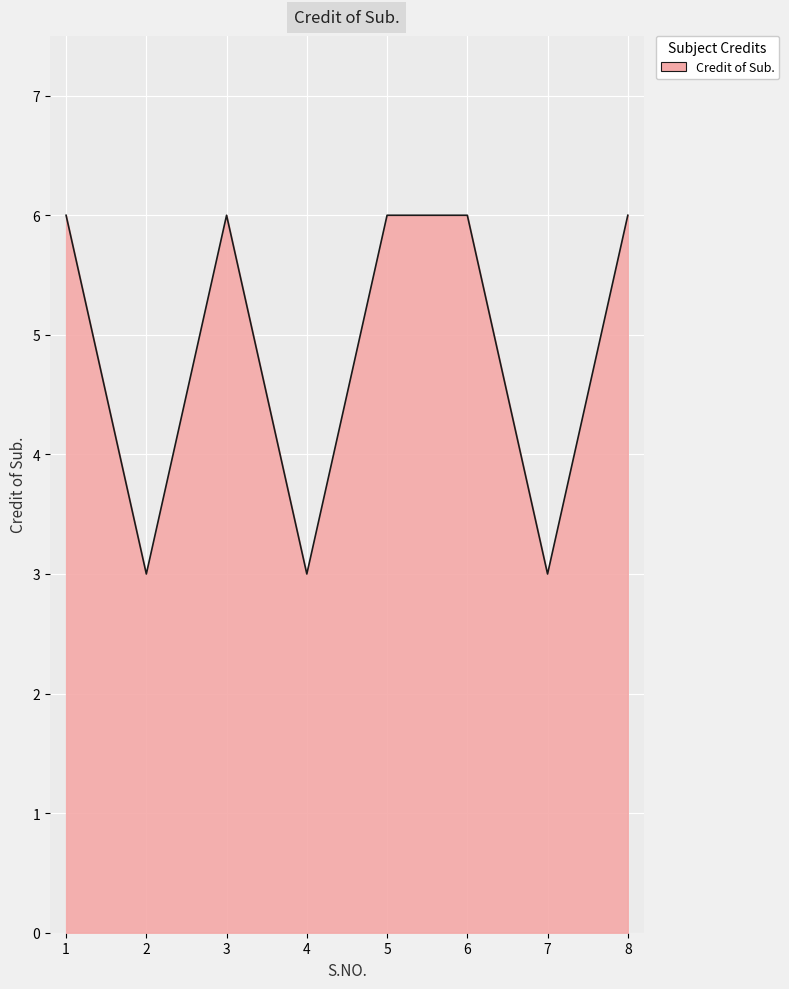

The value at 1 is 3. True or false?

False